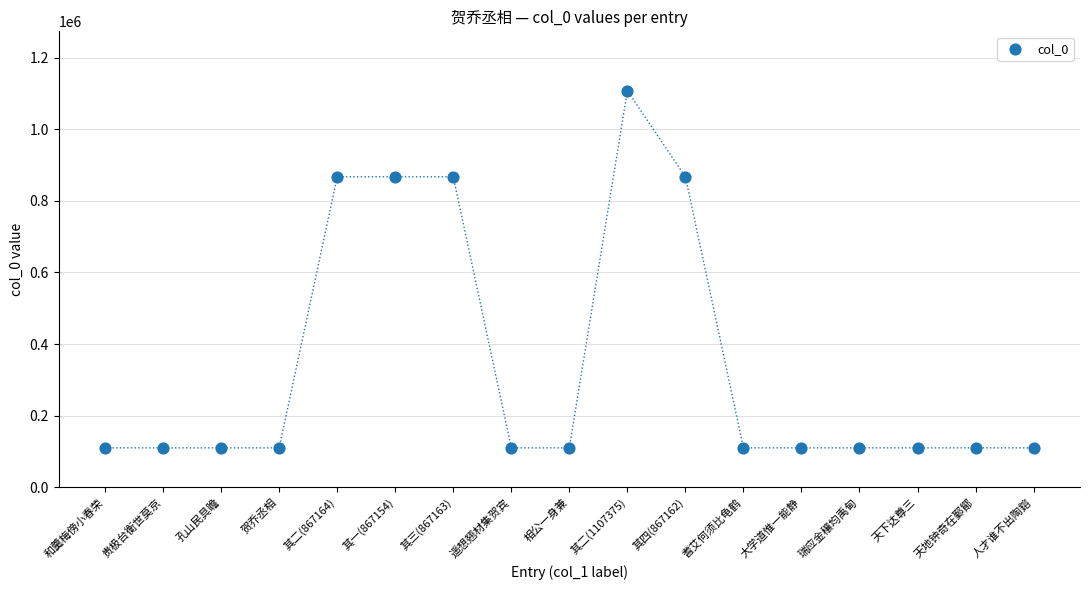

What is the range of Y values (max minus min)?

997467